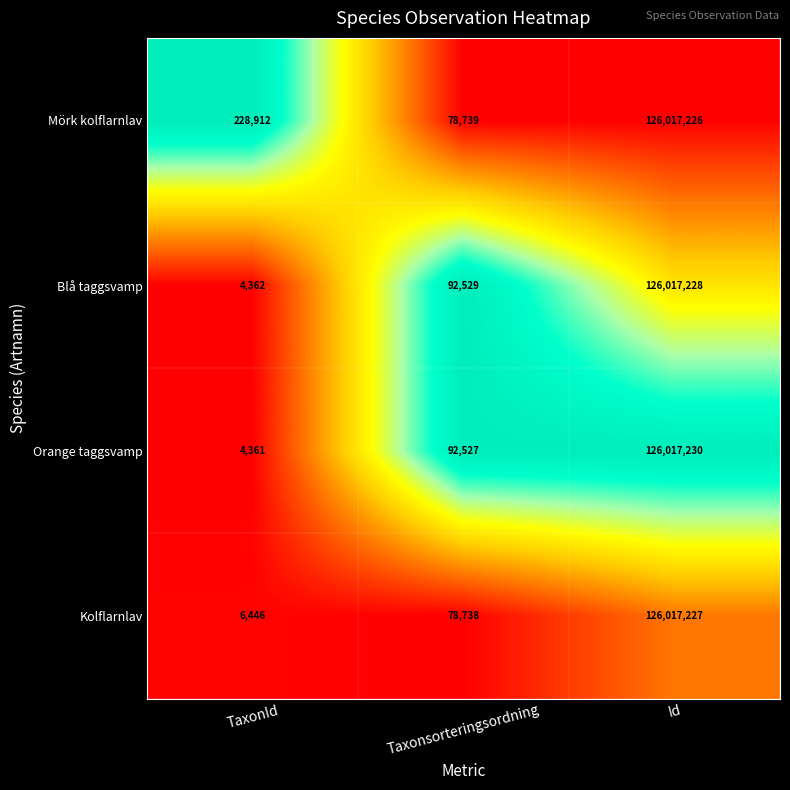

What is the spread (max minus min) of values at Taxonsorteringsordning?

13791